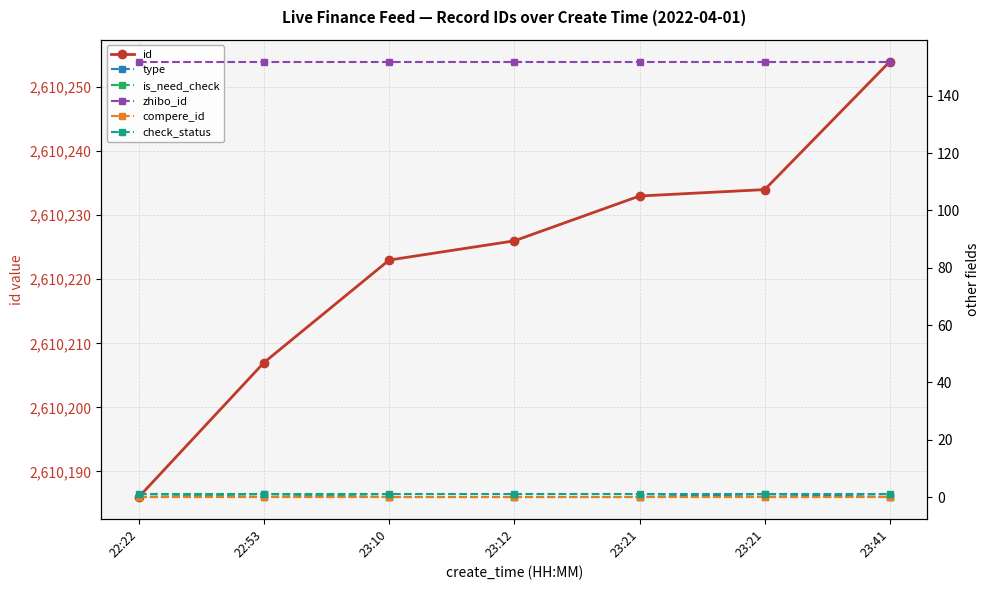

At which label does id reach its peak?

23:41